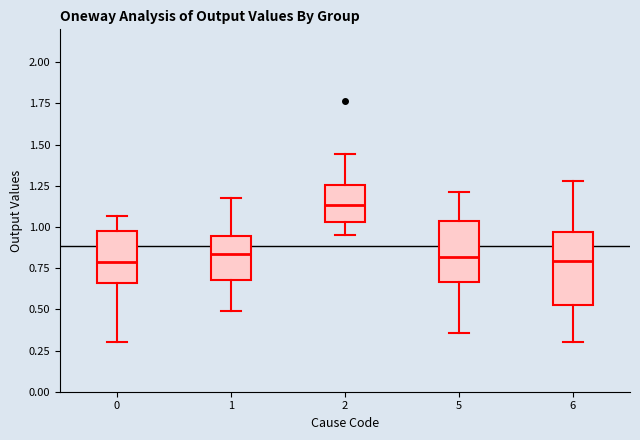

Reading left to right, transcribe this box plot: for each box, give where its median line is, the range the box spans, and where its two whiskers end, as read against the y-axis. The values are not printed on the chart, so give them approximately, as read against the axis.

0: median 0.80, box 0.65 to 0.95, whiskers 0.30 to 1.05
1: median 0.85, box 0.70 to 0.95, whiskers 0.50 to 1.15
2: median 1.15, box 1.05 to 1.25, whiskers 0.95 to 1.45
5: median 0.80, box 0.65 to 1.05, whiskers 0.35 to 1.20
6: median 0.80, box 0.55 to 0.95, whiskers 0.30 to 1.30